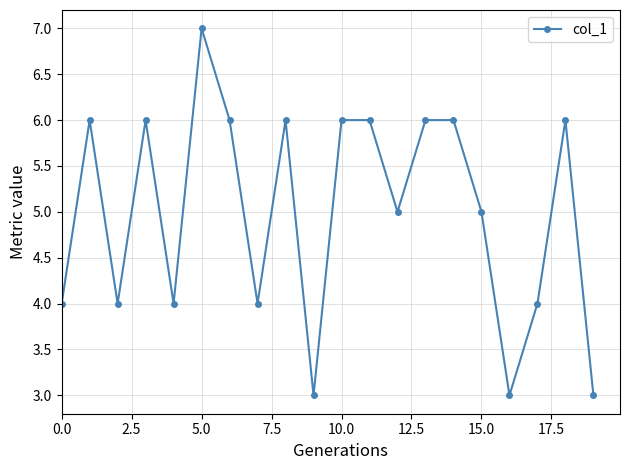

Does the chart display data point markers on the line(s)?

Yes